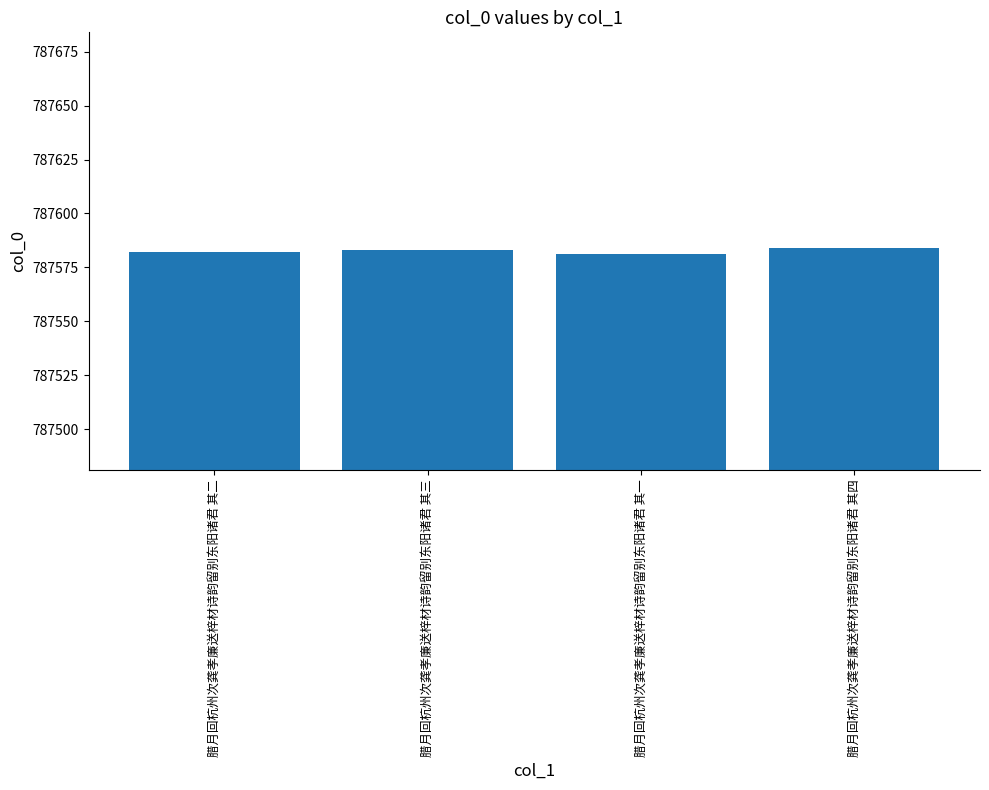

True or false: the data shows 787584 at 腊月回杭州次龚孝廉送梓材诗韵留别东阳诸君 其四.

True